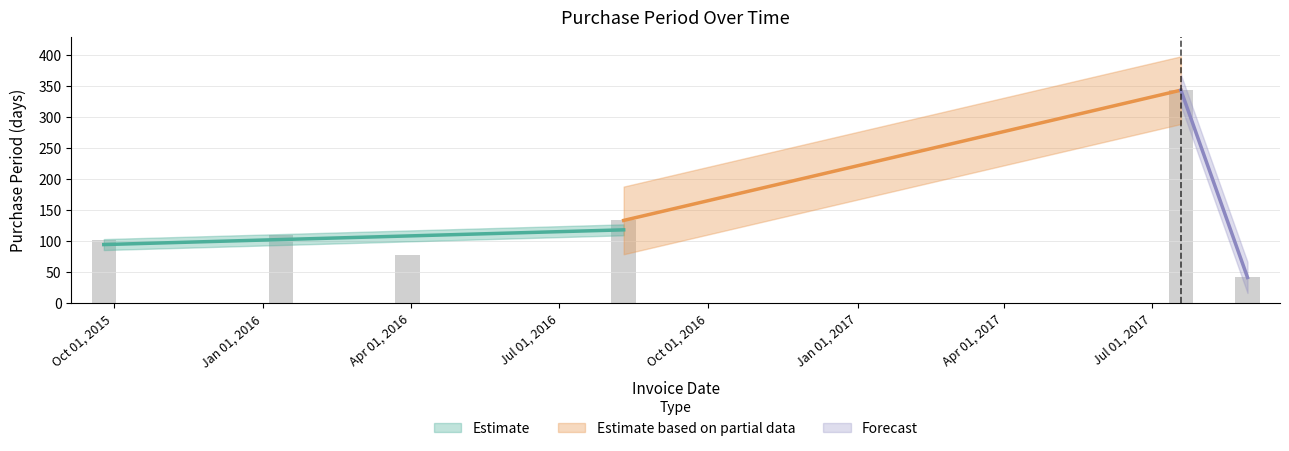

What is the difference between the second highest and minimum values?

92